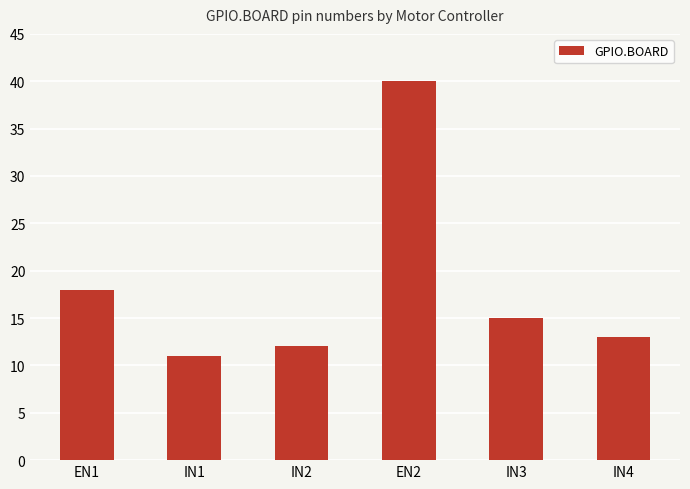

Reading left to right, extract all data points from this chart.

18	11	12	40	15	13